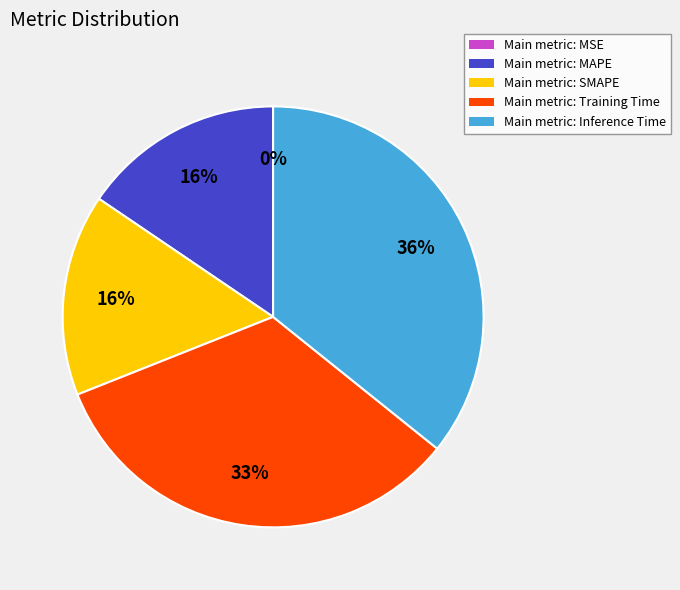

Is there any slice that represents more than half of the pie?

No